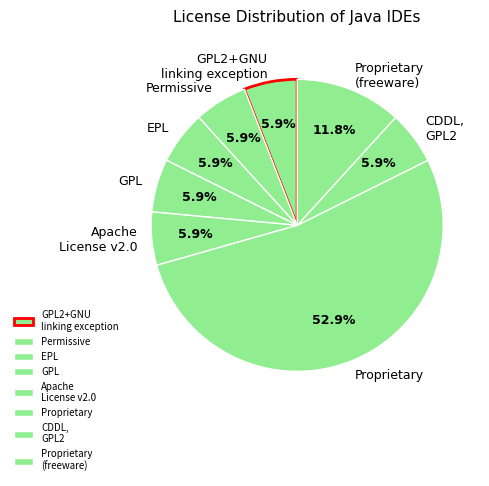

Is there any slice that represents more than half of the pie?

Yes